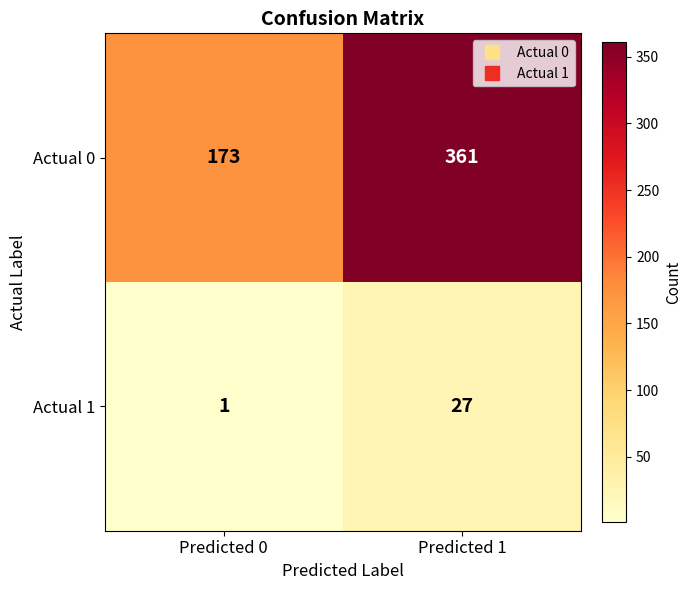

What is the sum of the Actual 0 values at Predicted 0 and Predicted 1?

534